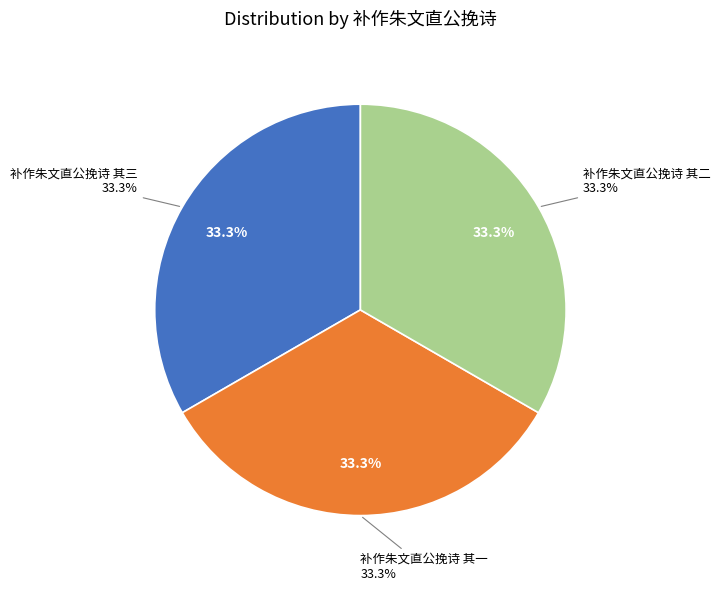

How many segments does this pie chart have?

3